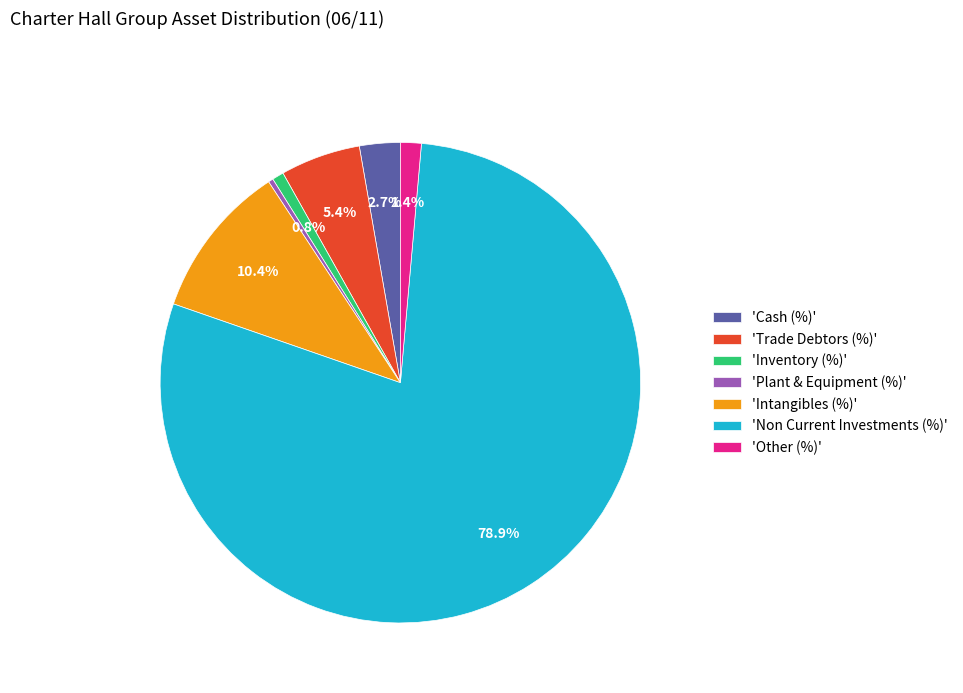

Combined, what portion of the pie is 'Other (%)' and 'Inventory (%)'?

2.2%